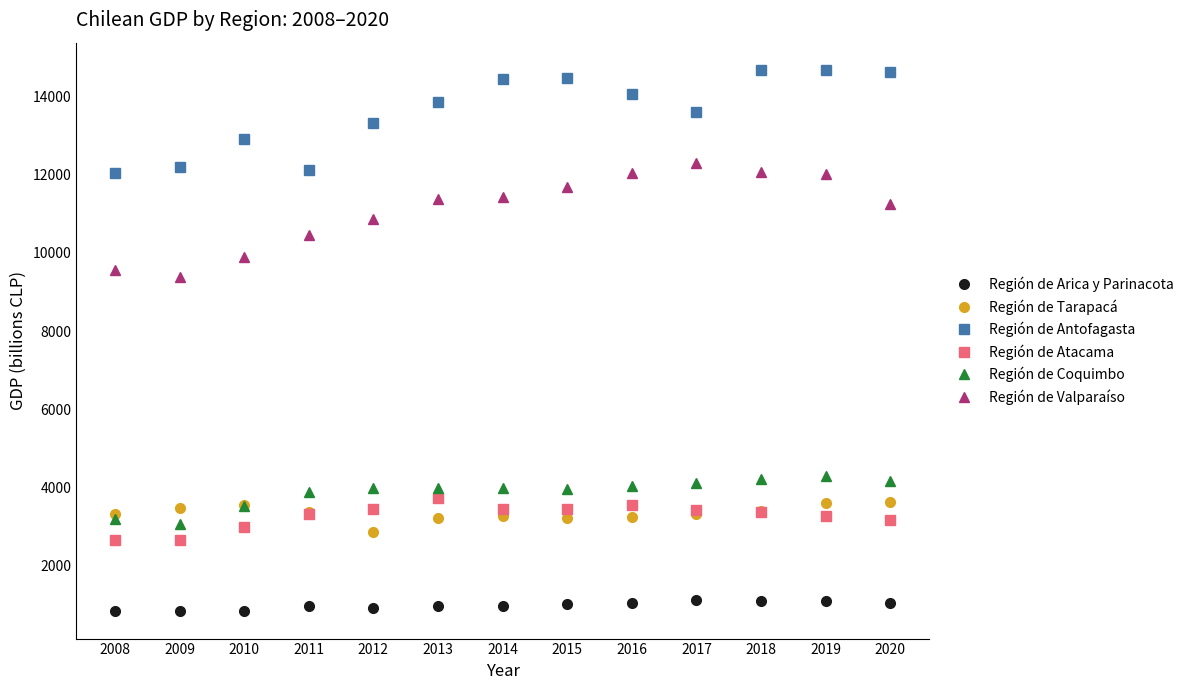

True or false: Región de Arica y Parinacota and Región de Antofagasta intersect in this chart.

False